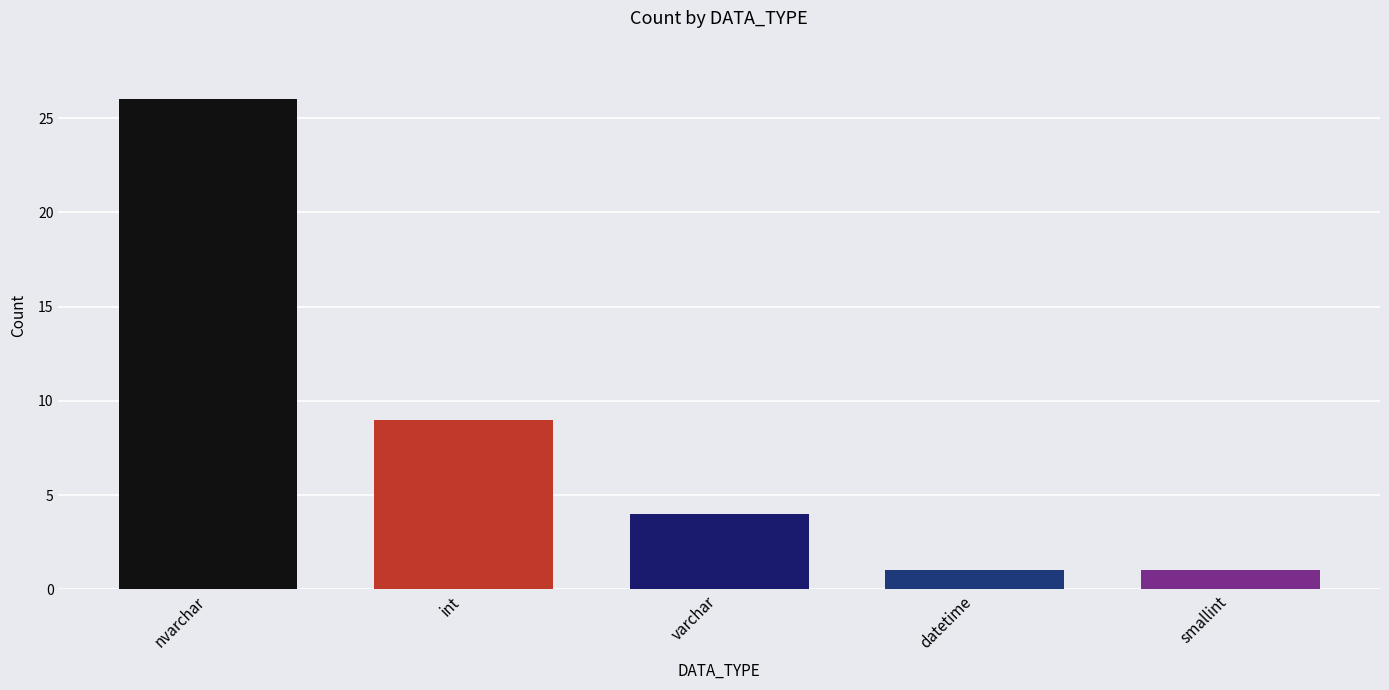

What is the difference between the values at smallint and varchar?

3